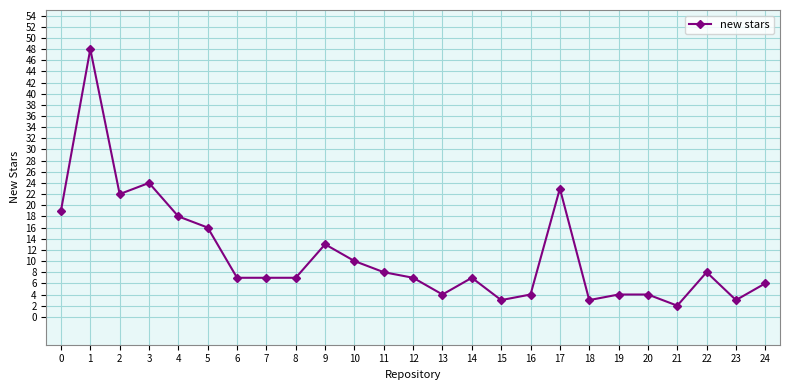

The value at 24 is 3. True or false?

False